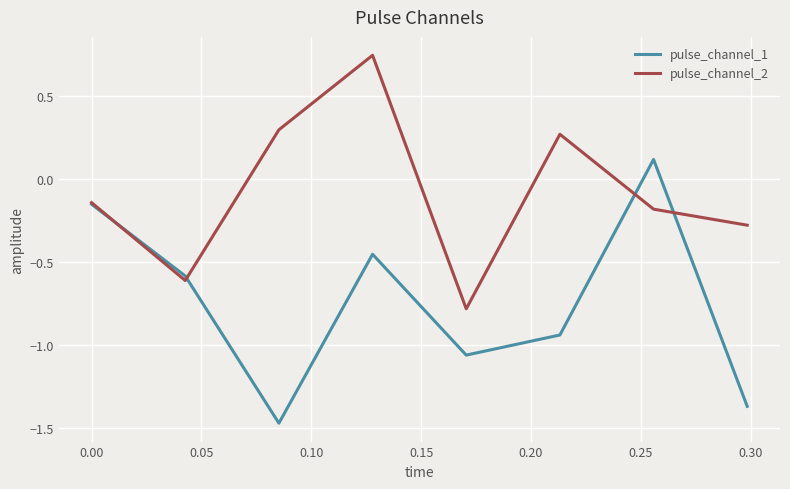

How many values in the pulse_channel_1 series exceed 0?

1